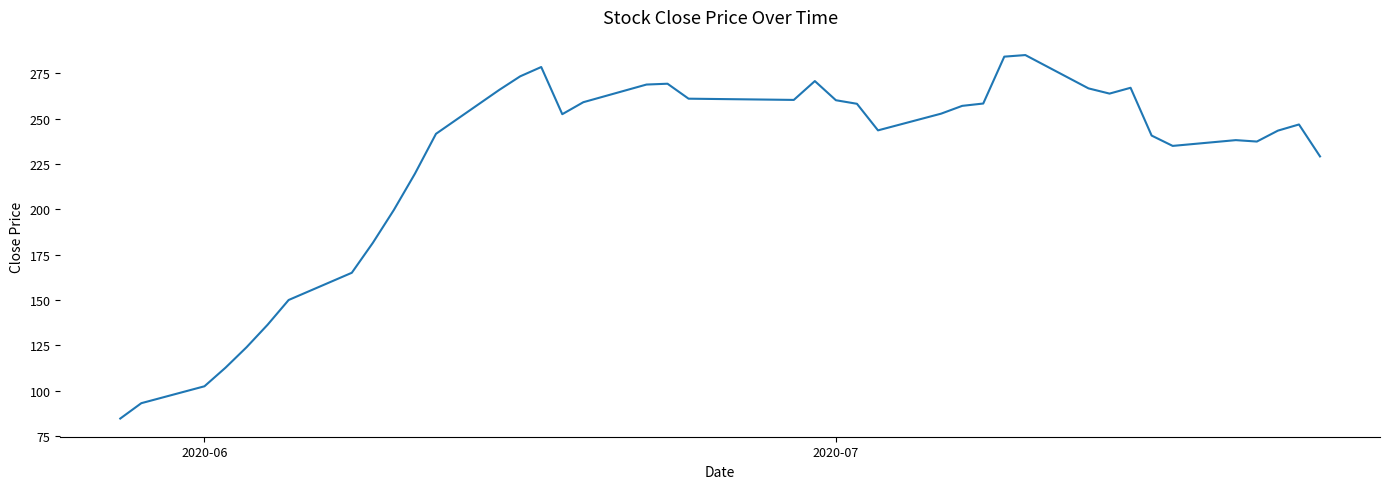

What is the difference between the maximum and minimum values?

200.3